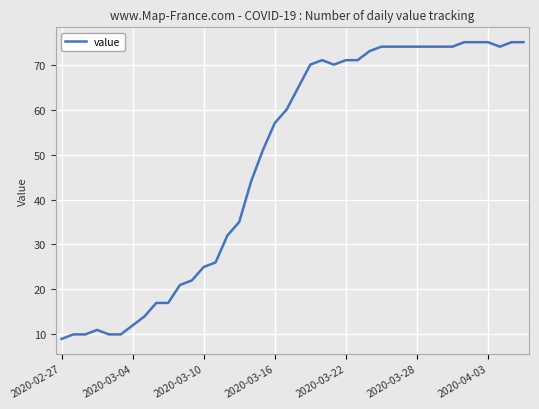

What is the greatest value displayed?

75